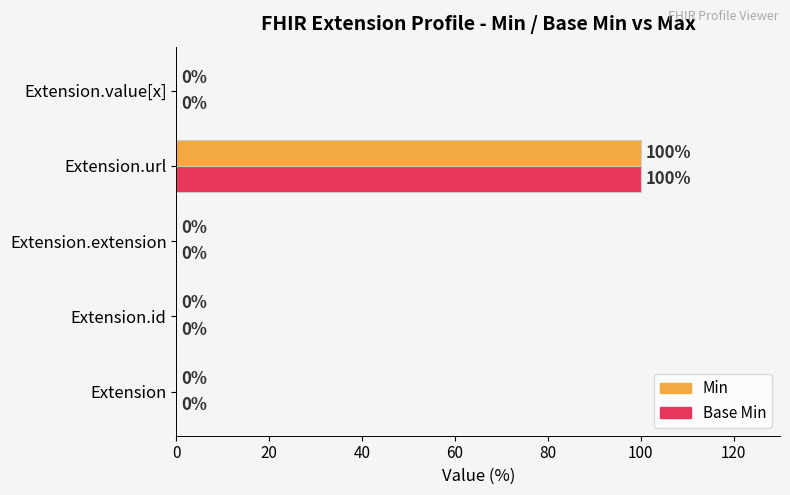

At which category is the sum across all series the highest?

Extension.url